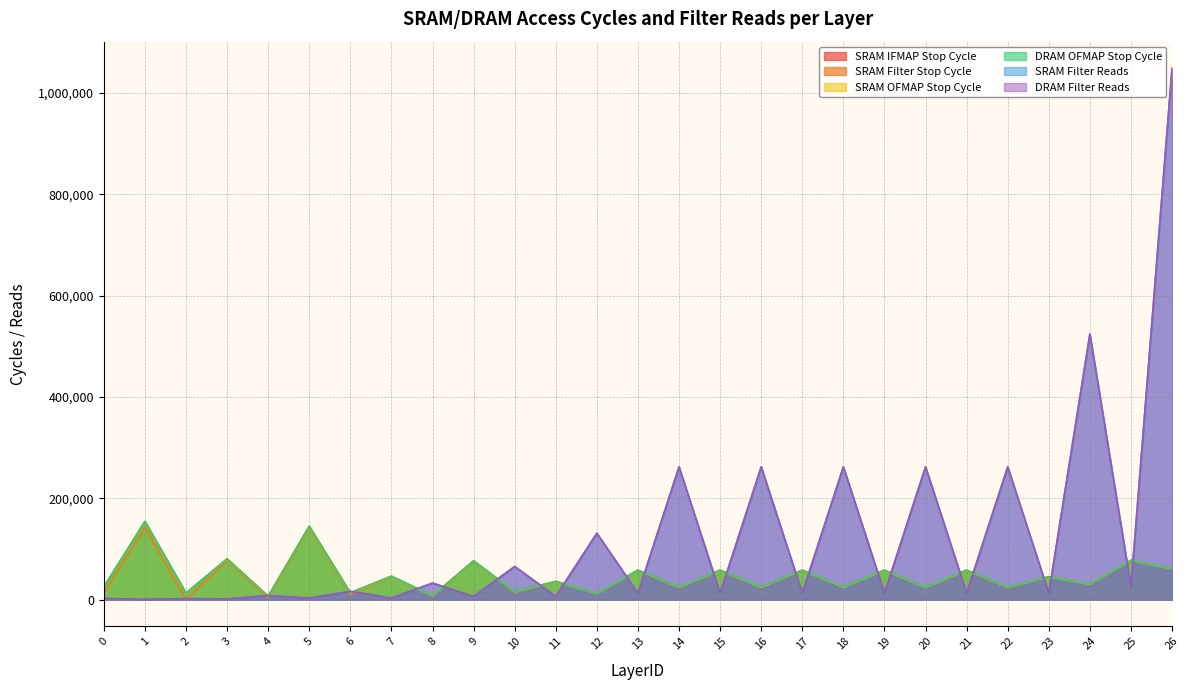

Reading left to right, what are all the values shown in this chart?

SRAM IFMAP Stop Cycle: 0=24794	1=154007	2=12639	3=80256	4=6589	5=144637	6=13241	7=45859	8=7729	9=76537	10=15521	11=35823	12=12289	13=57937	14=24641	15=57937	16=24641	17=57937	18=24641	19=57937	20=24641	21=57937	22=24641	23=45130	24=30529	25=77537	26=61121
SRAM Filter Stop Cycle: 0=12575	1=142312	2=64	3=77224	4=3390	5=141870	6=10042	7=45095	8=6882	9=75898	10=14674	11=35605	12=12030	13=57774	14=24382	15=57774	16=24382	17=57774	18=24382	19=57774	20=24382	21=57774	22=24382	23=45038	24=30417	25=77470	26=61009
SRAM OFMAP Stop Cycle: 0=24989	1=154038	2=12733	3=80311	4=6651	5=144636	6=13303	7=45886	8=7791	9=76536	10=15583	11=35836	12=12351	13=57936	14=24703	15=57936	16=24703	17=57936	18=24703	19=57936	20=24703	21=57936	22=24703	23=45136	24=30591	25=77536	26=61183
DRAM OFMAP Stop Cycle: 0=25246	1=154743	2=13181	3=80692	4=6875	5=145084	6=13751	7=46518	8=8015	9=76635	10=16031	11=36163	12=12575	13=58311	14=25151	15=58311	16=25151	17=58311	18=25151	19=58311	20=25151	21=58311	22=25151	23=45311	24=30815	25=77623	26=61631
SRAM Filter Reads: 0=2400	1=800	2=2048	3=1600	4=8192	5=3200	6=16384	7=3200	8=32768	9=6400	10=65536	11=6400	12=131072	13=12800	14=262144	15=12800	16=262144	17=12800	18=262144	19=12800	20=262144	21=12800	22=262144	23=12800	24=524288	25=25600	26=1048576
DRAM Filter Reads: 0=2400	1=800	2=2048	3=1600	4=8192	5=3200	6=16384	7=3200	8=32768	9=6400	10=65536	11=6400	12=131072	13=12800	14=262144	15=12800	16=262144	17=12800	18=262144	19=12800	20=262144	21=12800	22=262144	23=12800	24=524288	25=25600	26=1048576